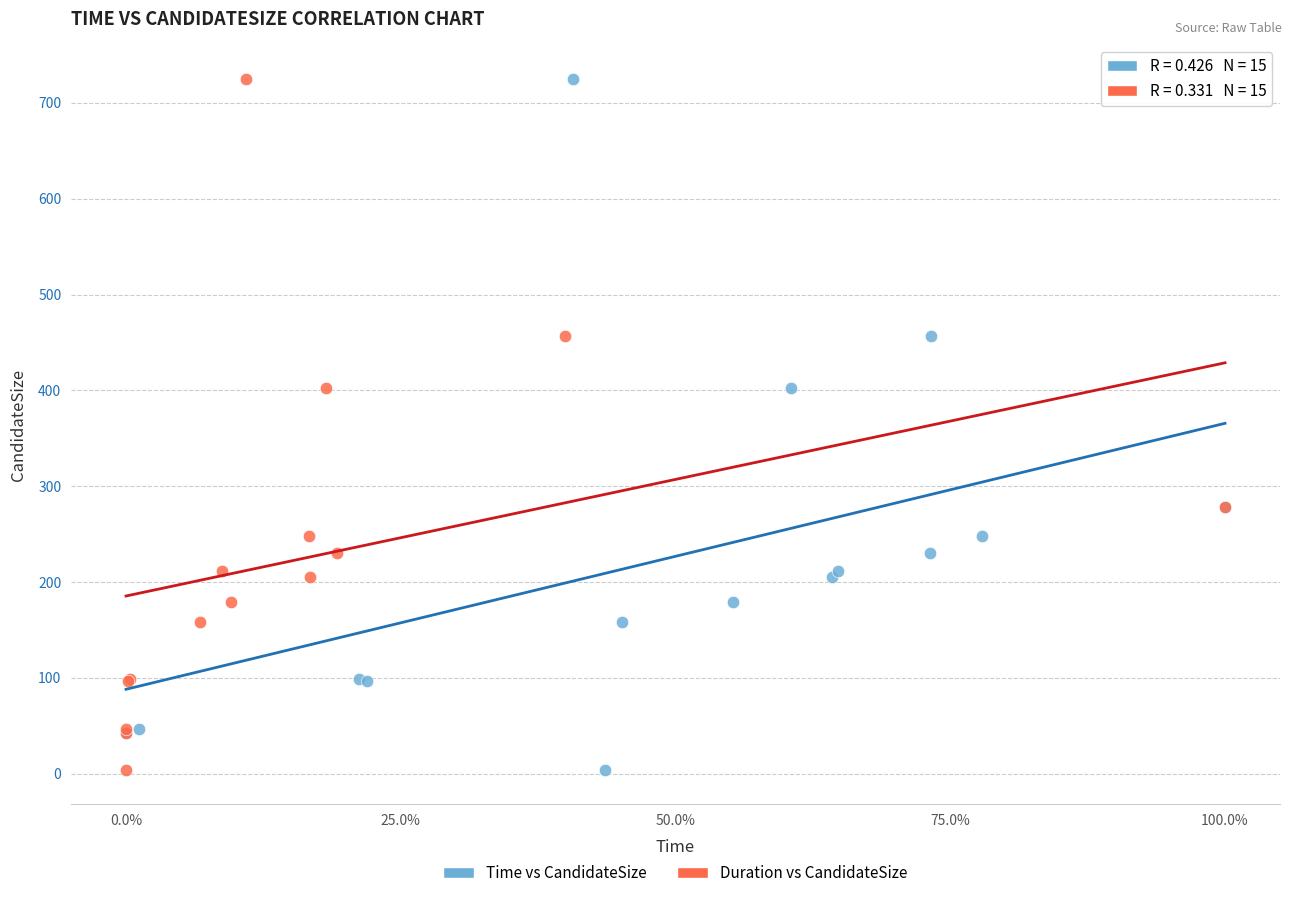

What are all the series names shown in the legend?

Time vs CandidateSize, Duration vs CandidateSize